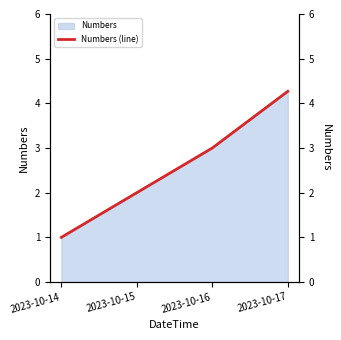

Reading right to left, transcribe all the data shown in this chart.

4.3	3.0	2.0	1.0